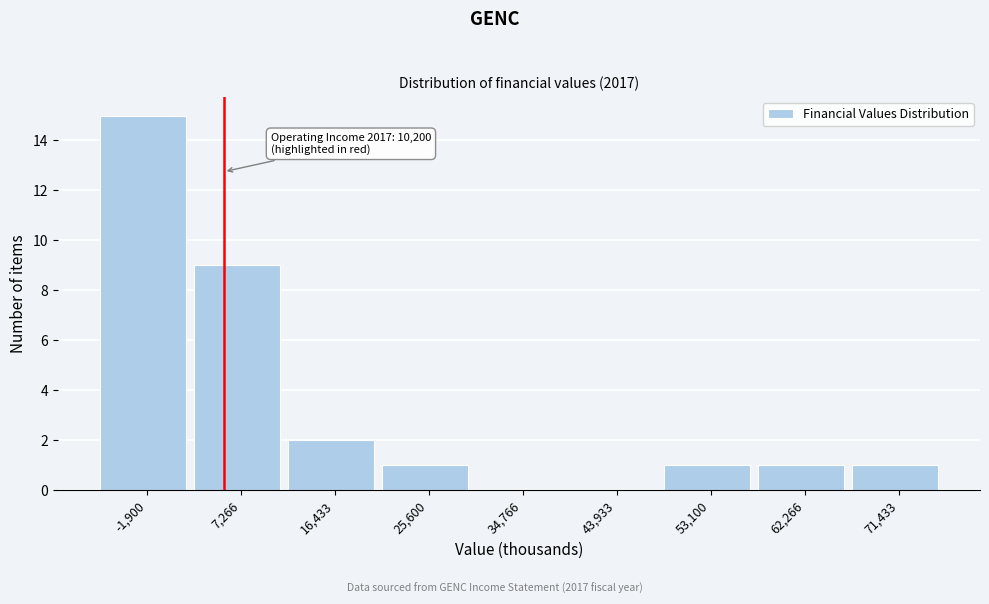

Reading left to right, extract all data points from this chart.

-1,900=15	7,266=9	16,433=2	25,600=1	34,766=0	43,933=0	53,100=1	62,266=1	71,433=1